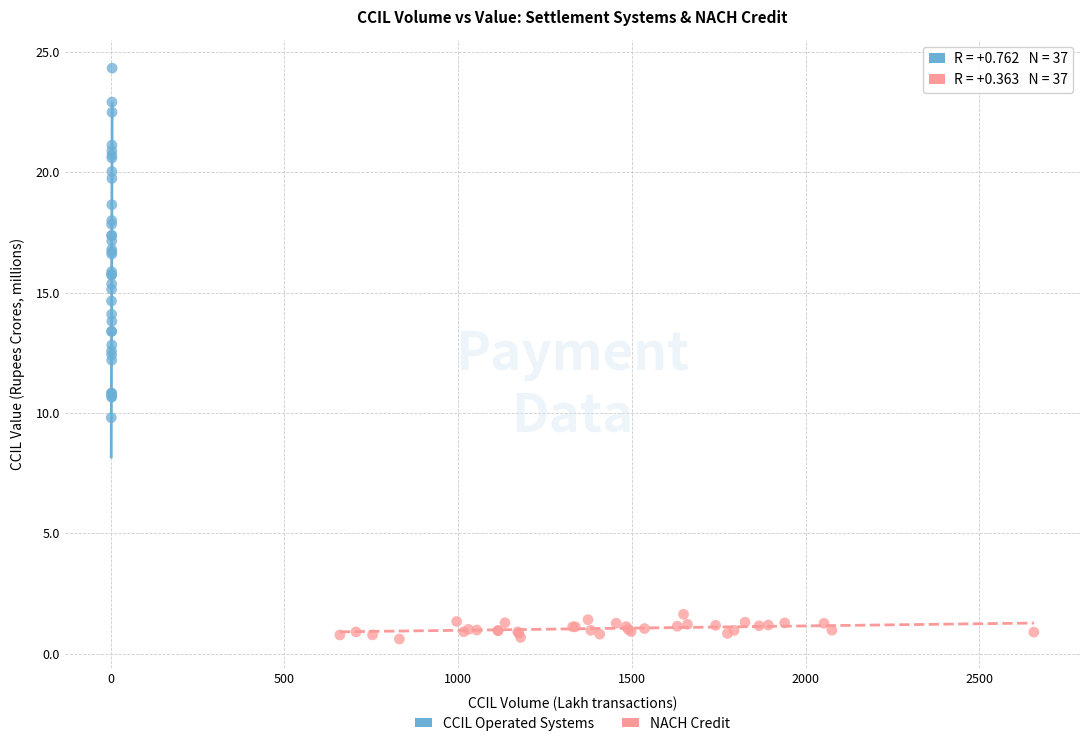

What are all the series names shown in the legend?

CCIL Operated Systems, NACH Credit